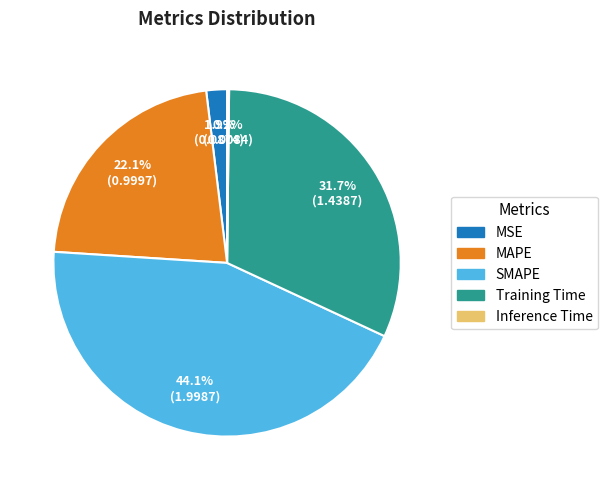

Is there any slice that represents more than half of the pie?

No